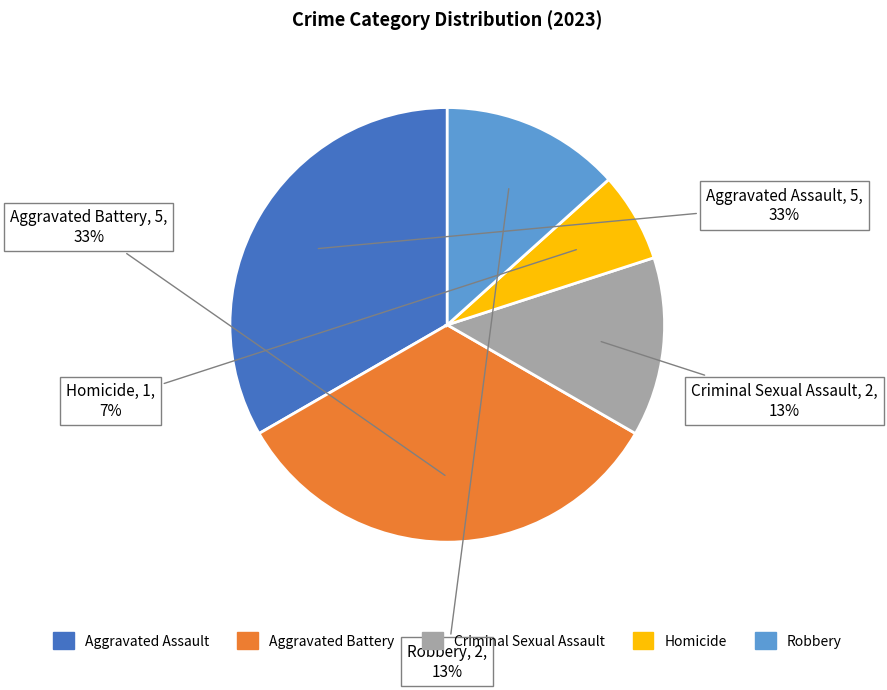

To the nearest percent, what portion does Criminal Sexual Assault represent?

13%